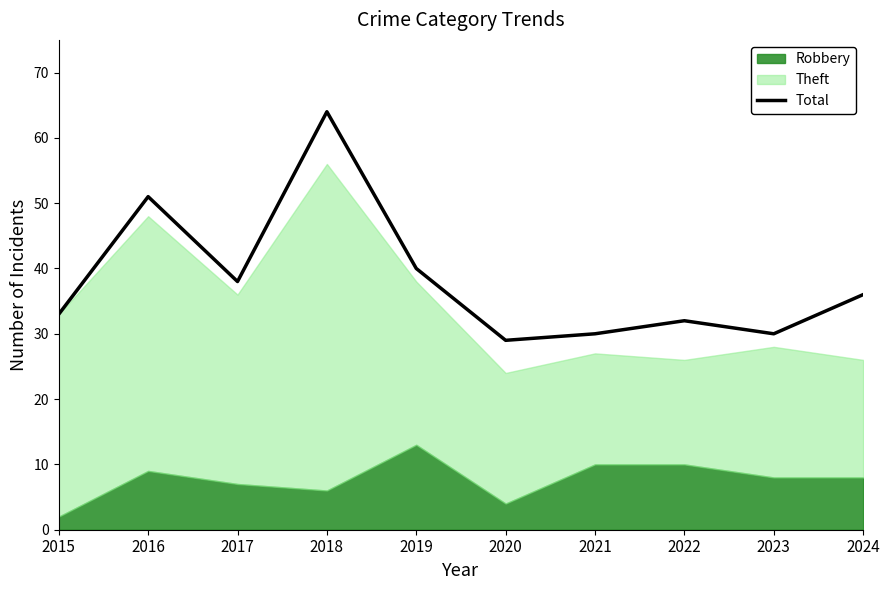

Where does the data first go above 36?

2016